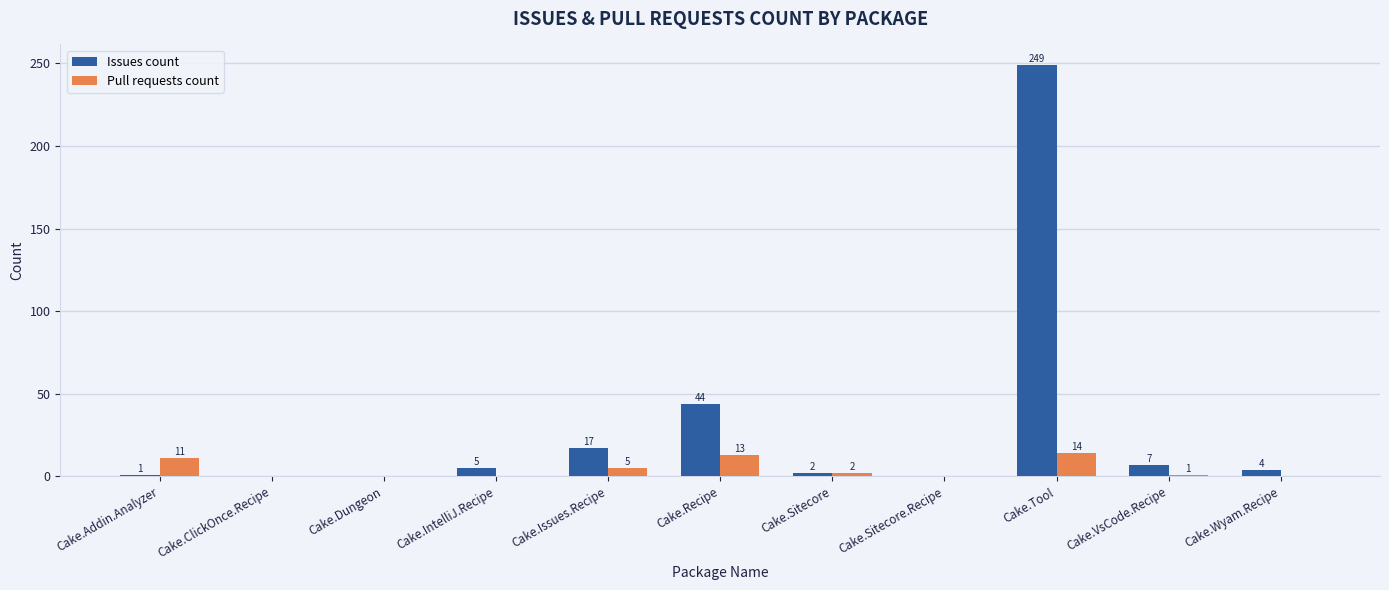

What value does the Issues count series have at Cake.Issues.Recipe?

17